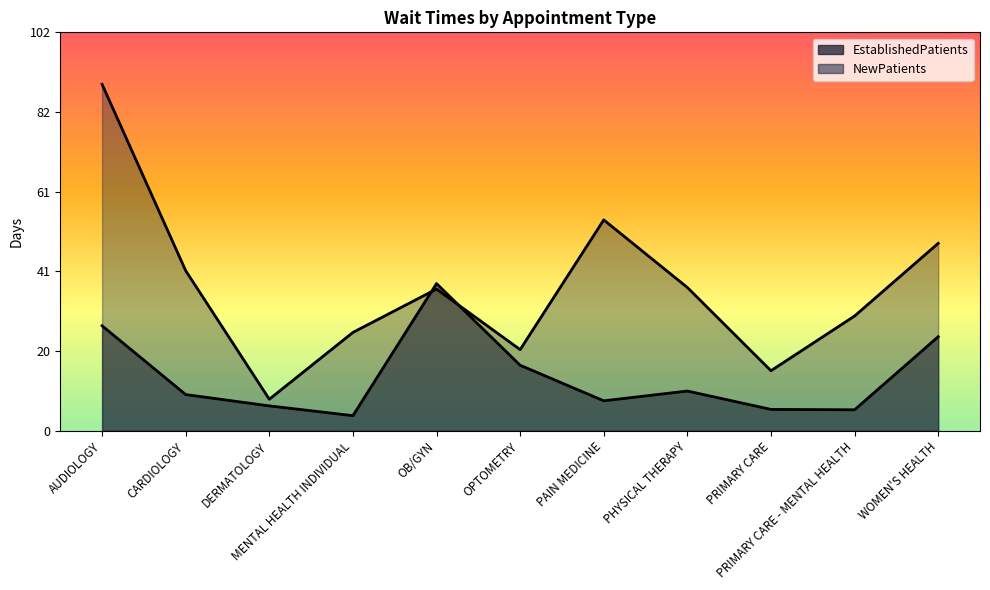

What is the sum of all NewPatients values?

403.6